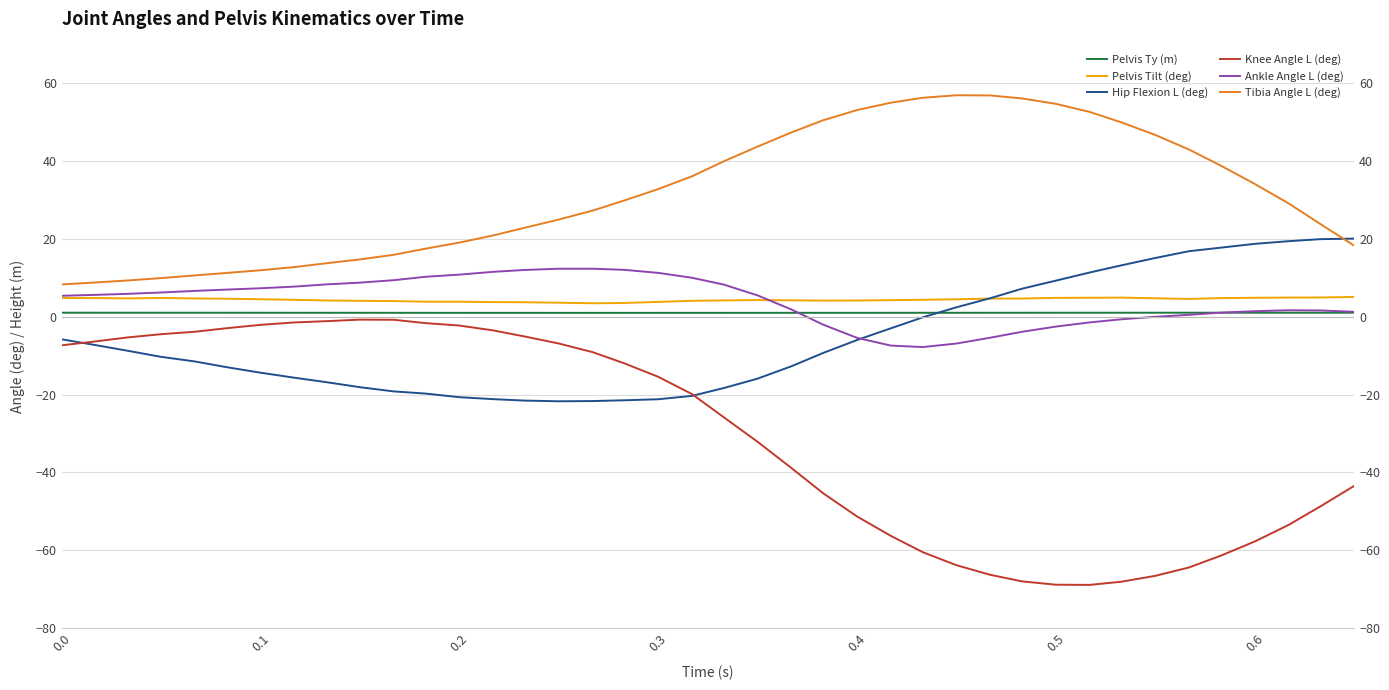

True or false: Pelvis Ty (m) and Pelvis Tilt (deg) intersect in this chart.

False